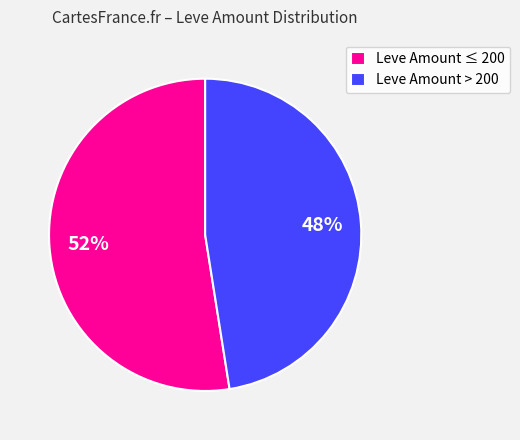

How many slices are in this pie chart?

2